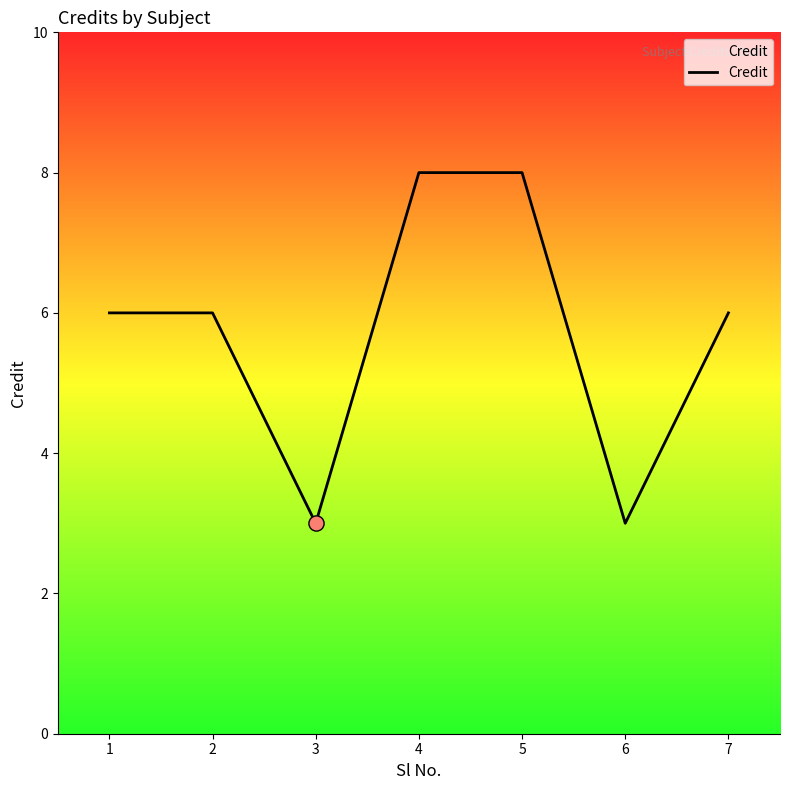

Between 6 and 2, which is larger?

2